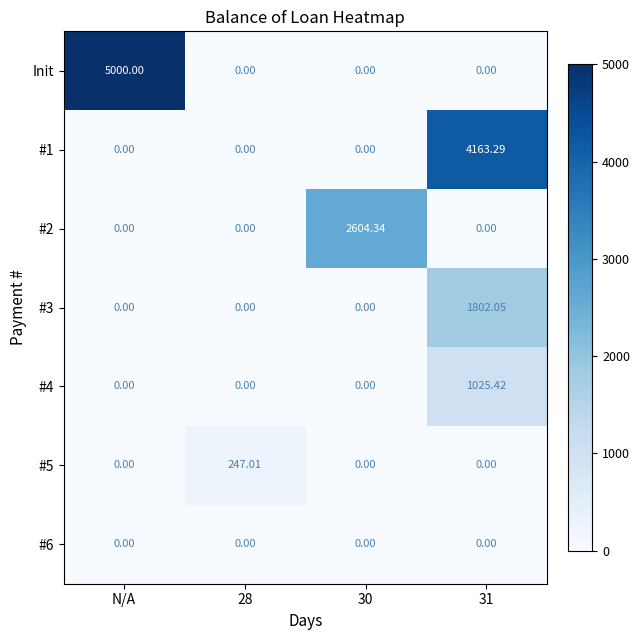

Which series has the largest total across all categories?

Init